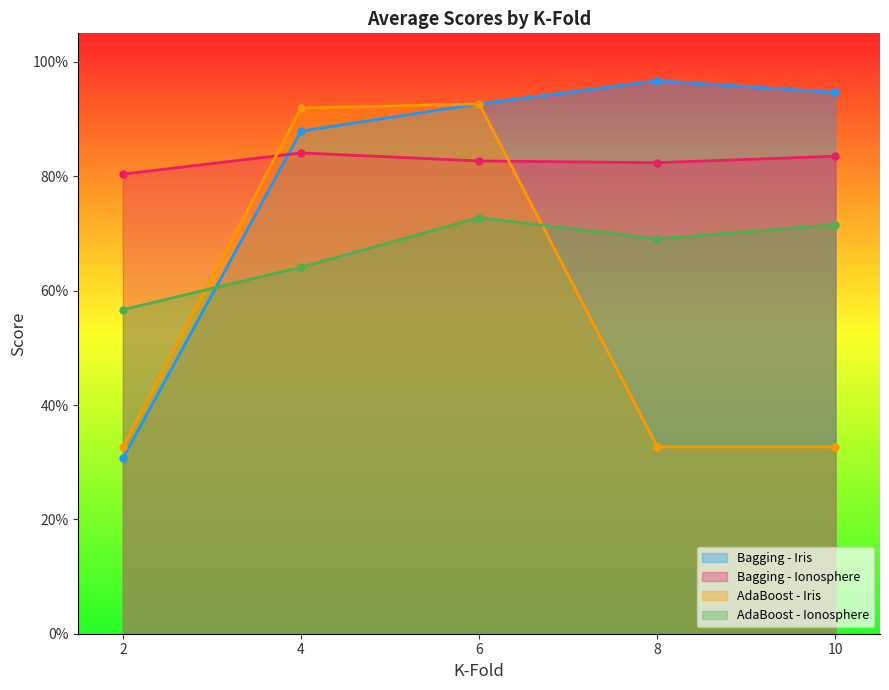

What is the approximate value of AdaBoost - Ionosphere at 6?

0.7